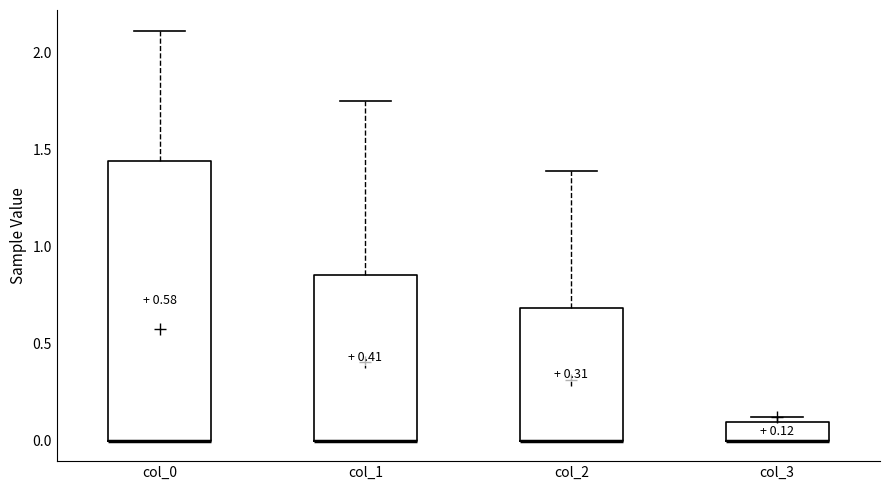

Comparing the boxes themselves (not the whiskers), which one is the tallest?

col_0